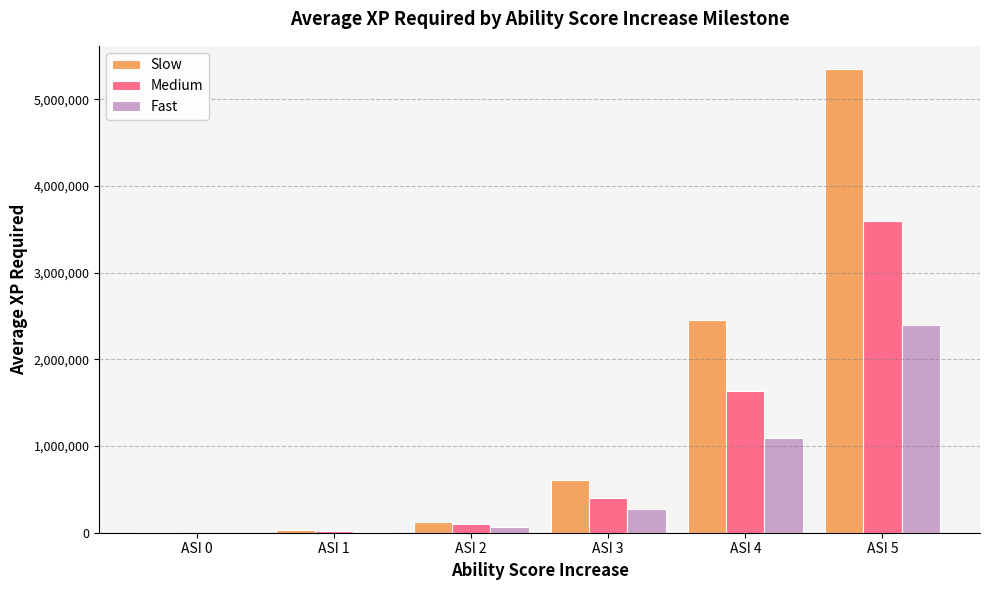

Read the Fast value at ASI 4.

1087500.0